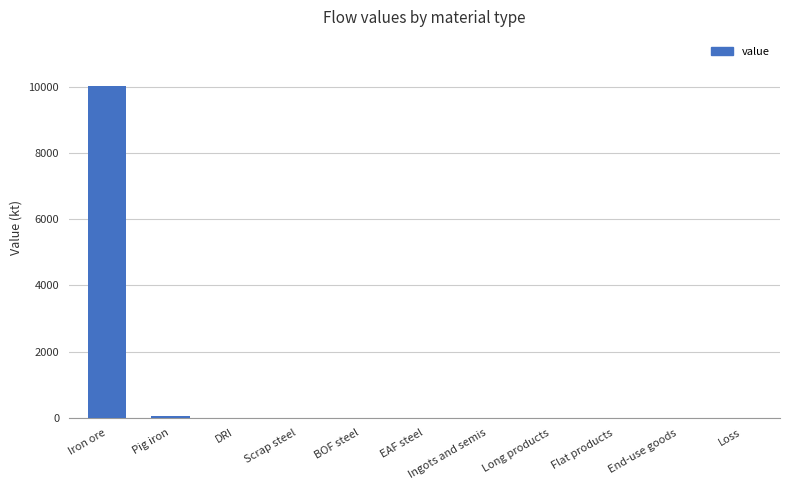

What is the sum of all values?

10082.8